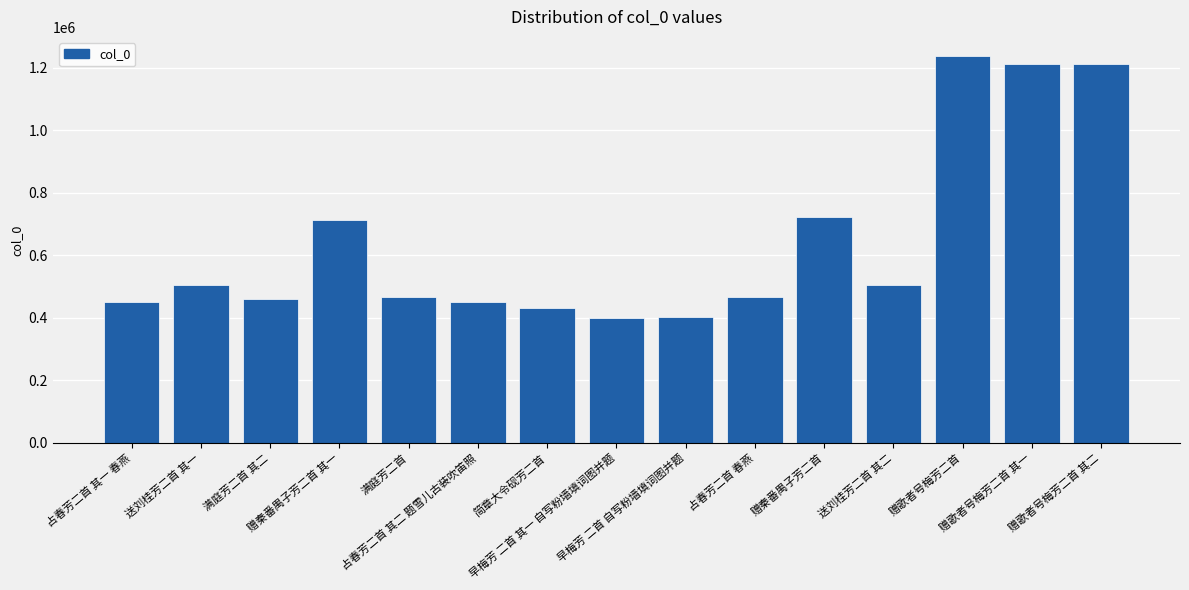

What is the change in value from 满庭芳二首 to 赠歌者号梅芳二首?

+770929